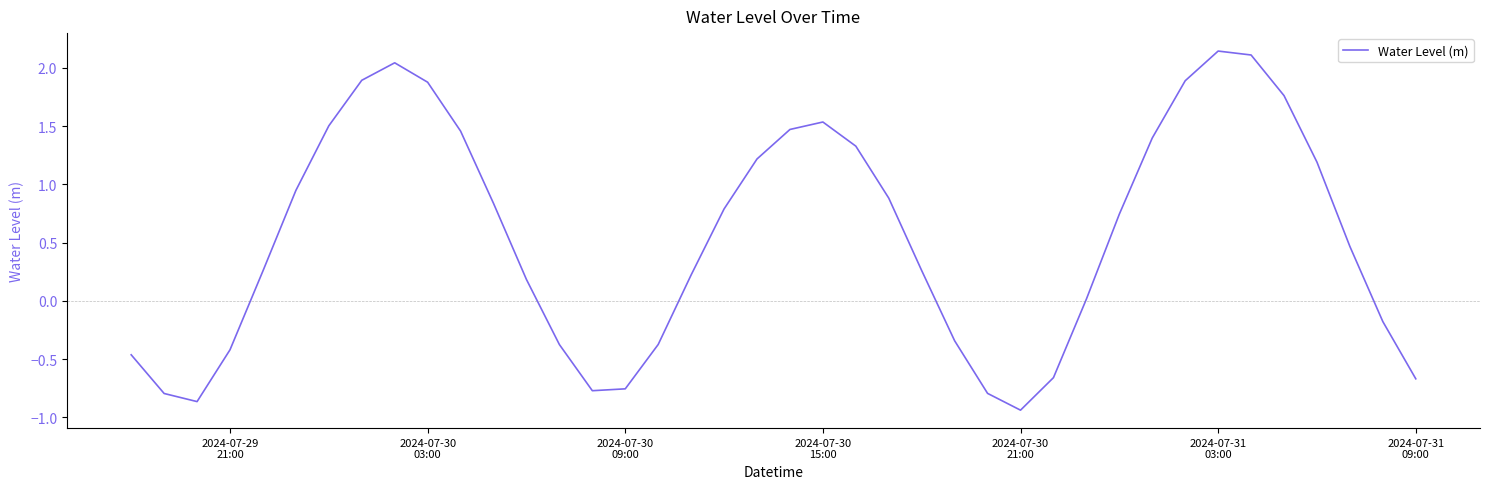

What is the difference between the maximum and minimum values?

3.1